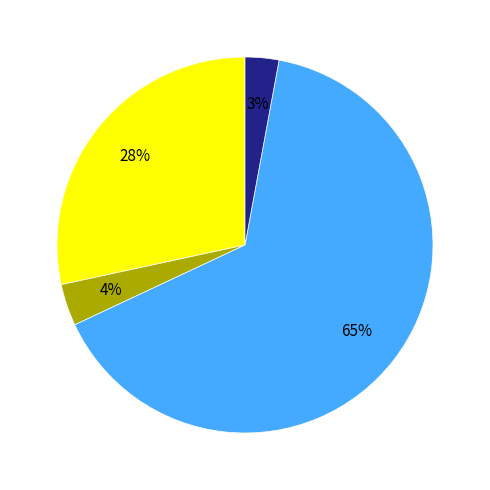

To the nearest percent, what is the average slice percentage?

25%